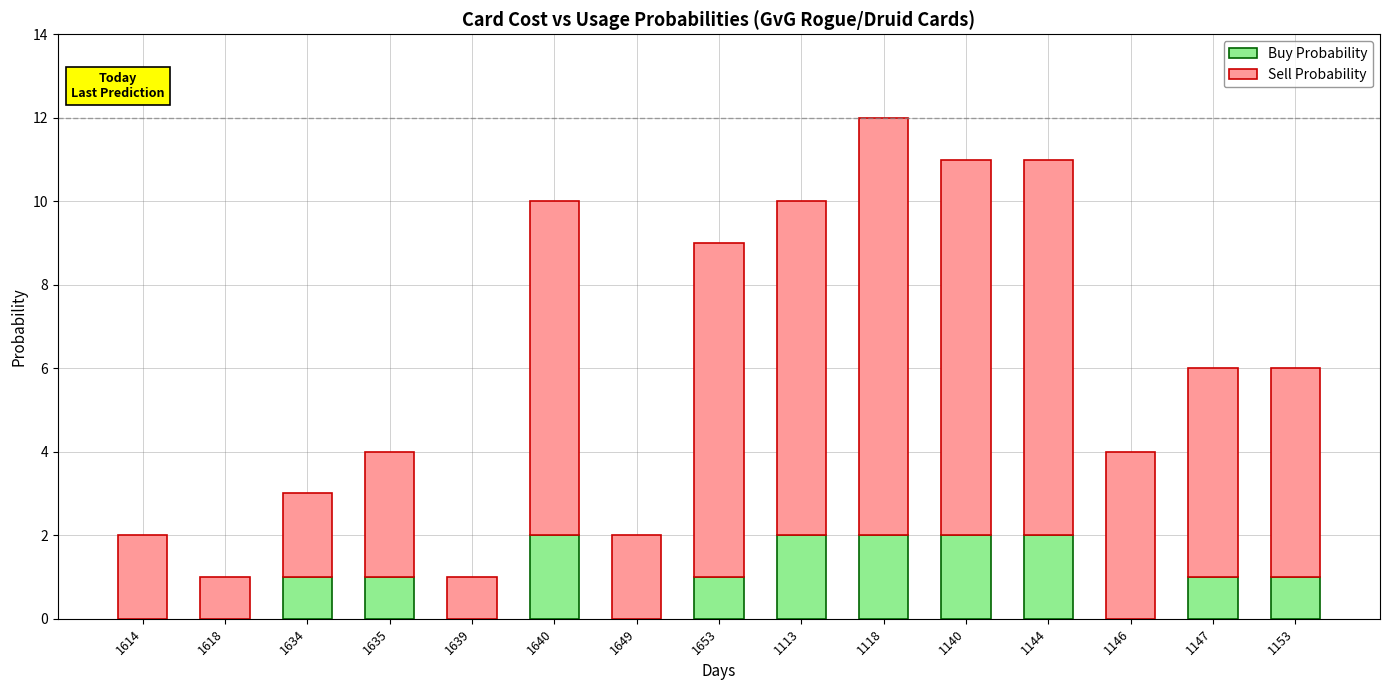

The Buy Probability series shows 1 at 1153. True or false?

True